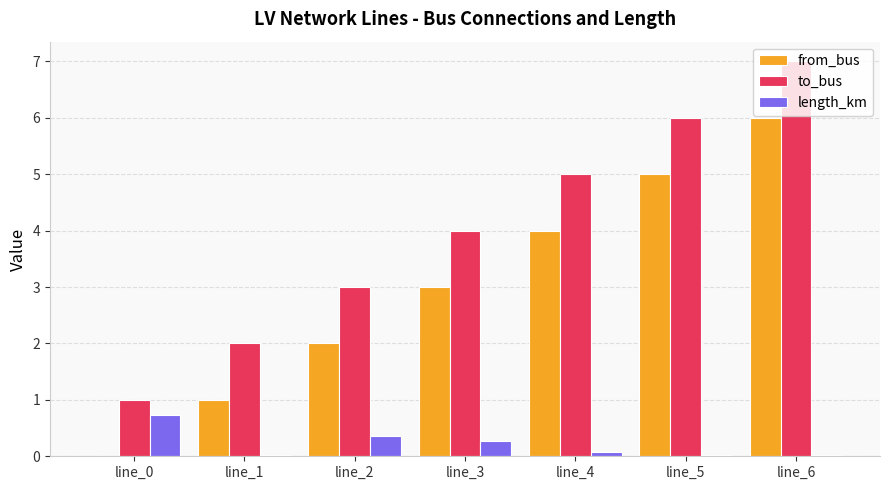

Count the from_bus values in the range 1 to 5.

5